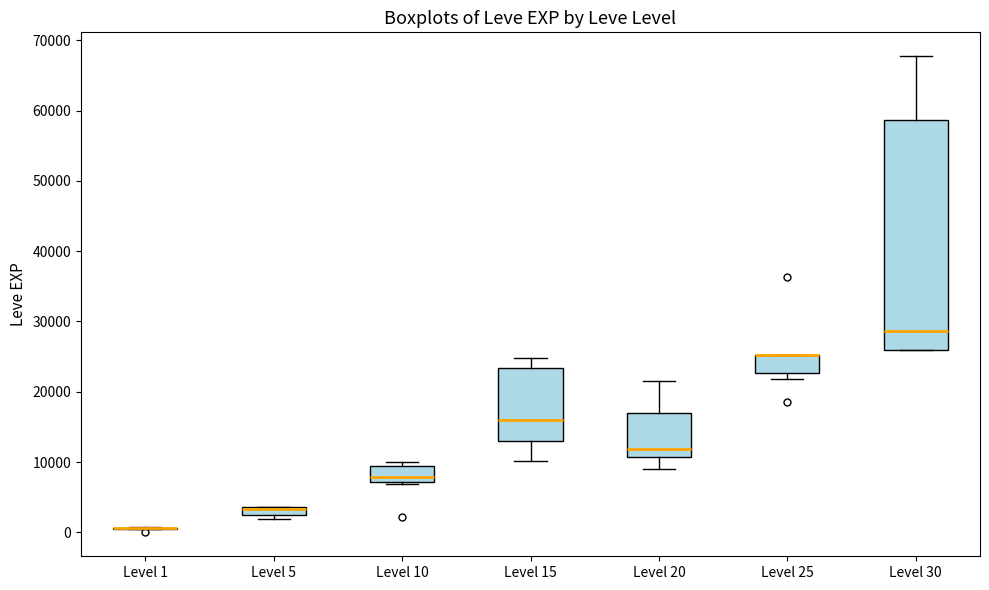

Where does the lower whisker of the box for Level 15 end on the y-axis? The values are not printed on the chart, so give them approximately, as read against the axis.

10000